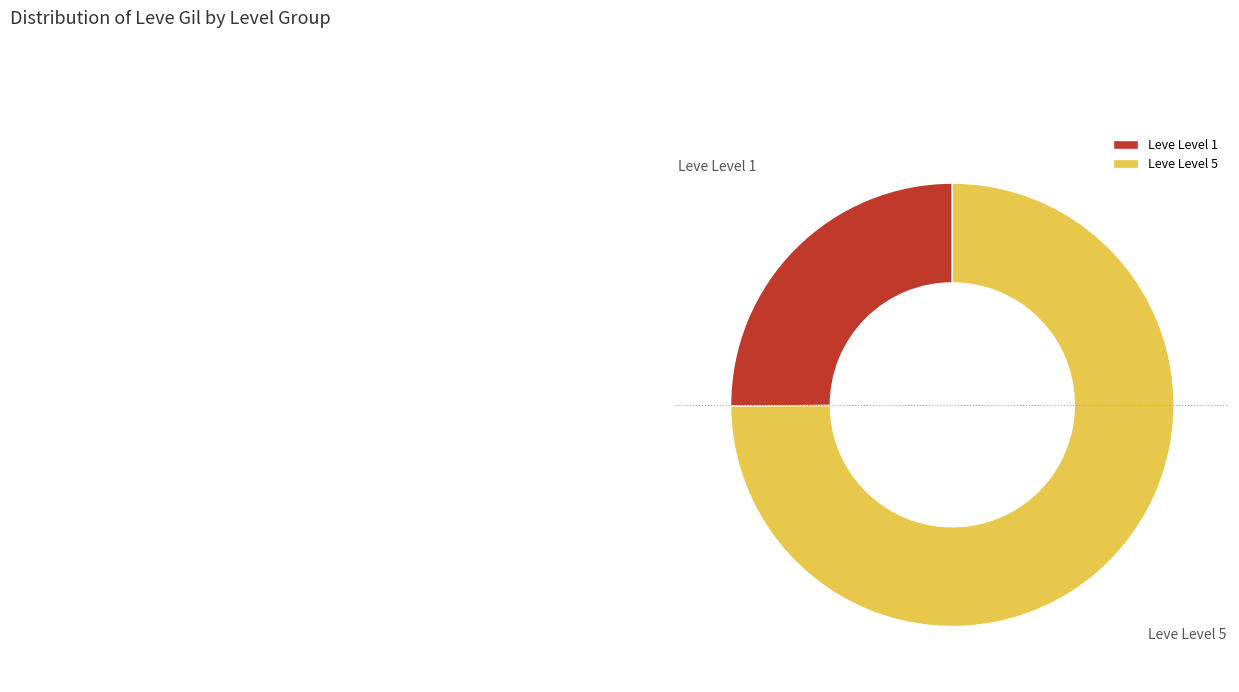

True or false: Leve Level 5 accounts for 75% of the total.

True